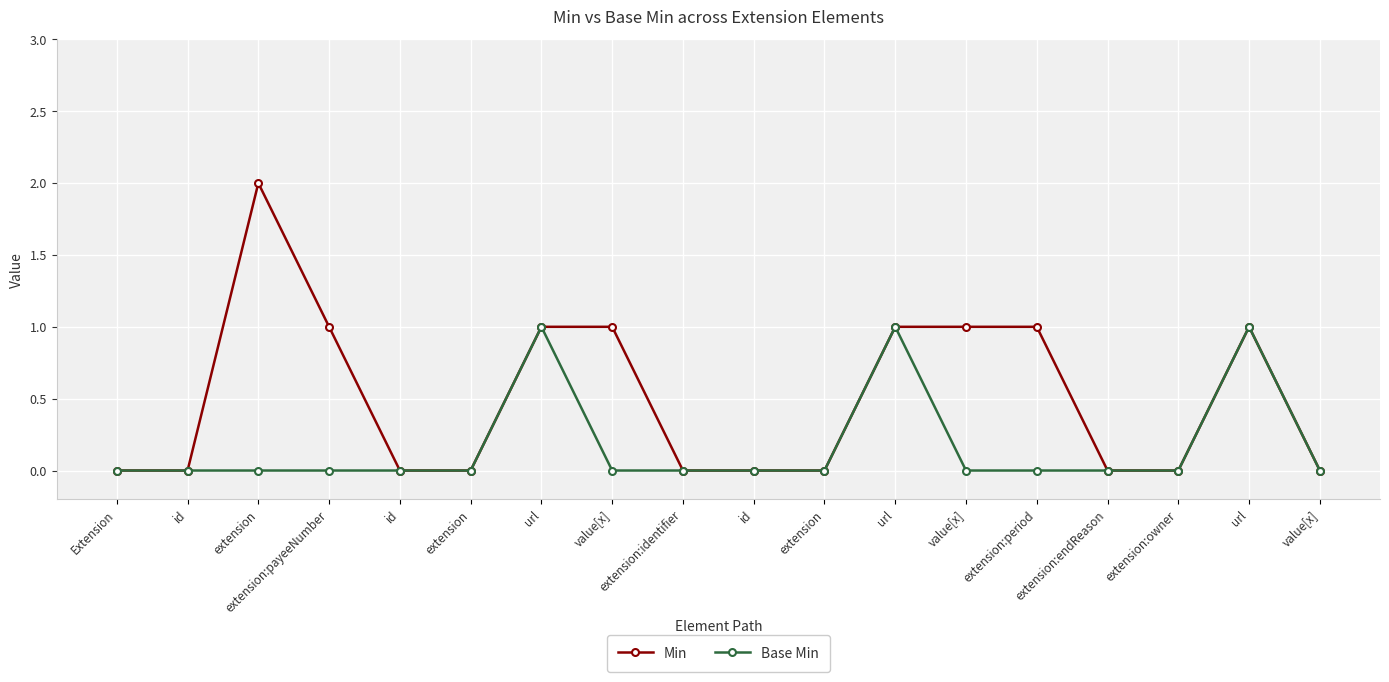

Reading left to right, extract all data points from this chart.

Min: Extension=0	id=0	extension=2	extension:payeeNumber=1	id=0	extension=0	url=1	value[x]=1	extension:identifier=0	id=0	extension=0	url=1	value[x]=1	extension:period=1	extension:endReason=0	extension:owner=0	url=1	value[x]=0
Base Min: Extension=0	id=0	extension=0	extension:payeeNumber=0	id=0	extension=0	url=1	value[x]=0	extension:identifier=0	id=0	extension=0	url=1	value[x]=0	extension:period=0	extension:endReason=0	extension:owner=0	url=1	value[x]=0